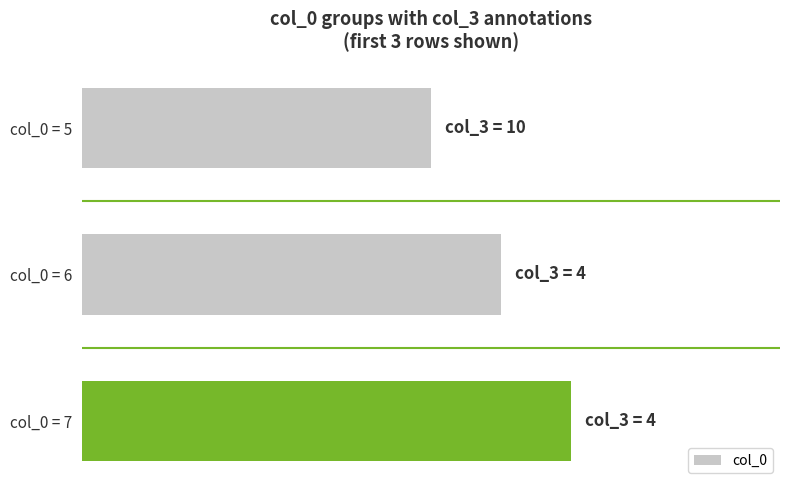

What is the difference between the maximum and second lowest values?

1